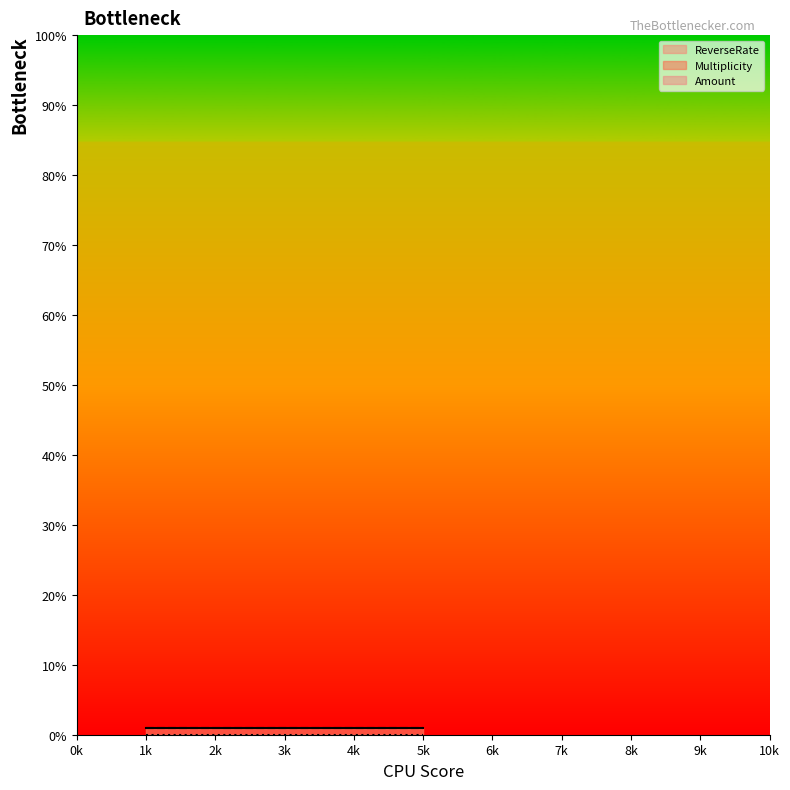

What is the spread (max minus min) of values at 5?

1